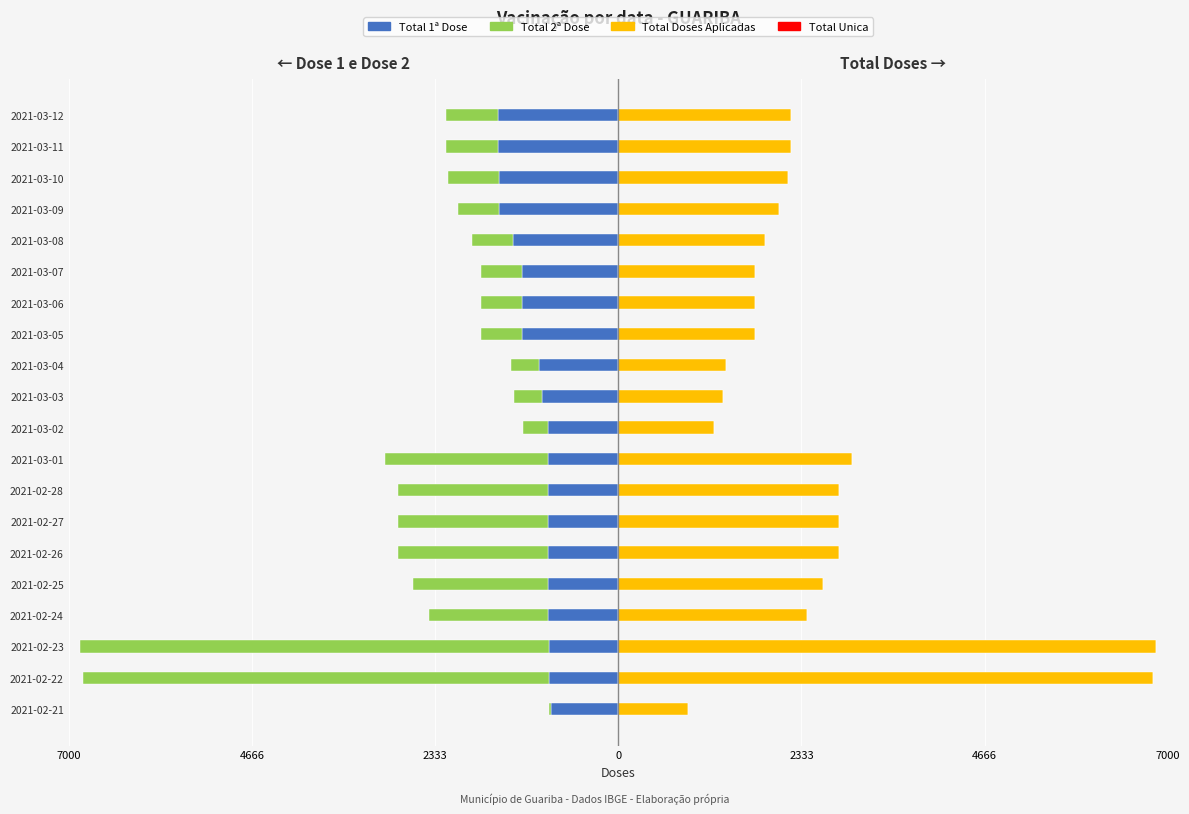

Are the bars horizontal?

Yes